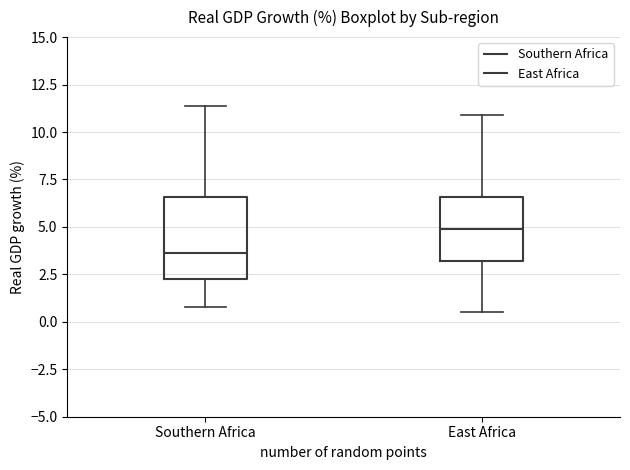

Which box's median line is the lowest?

Southern Africa